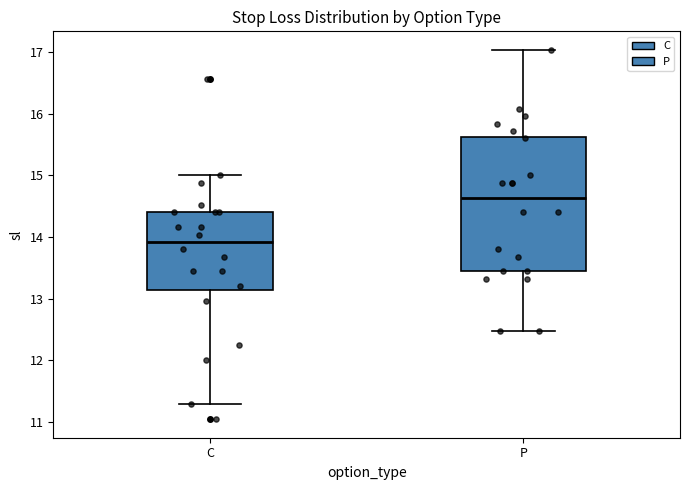

Which box has the lowest median line?

C